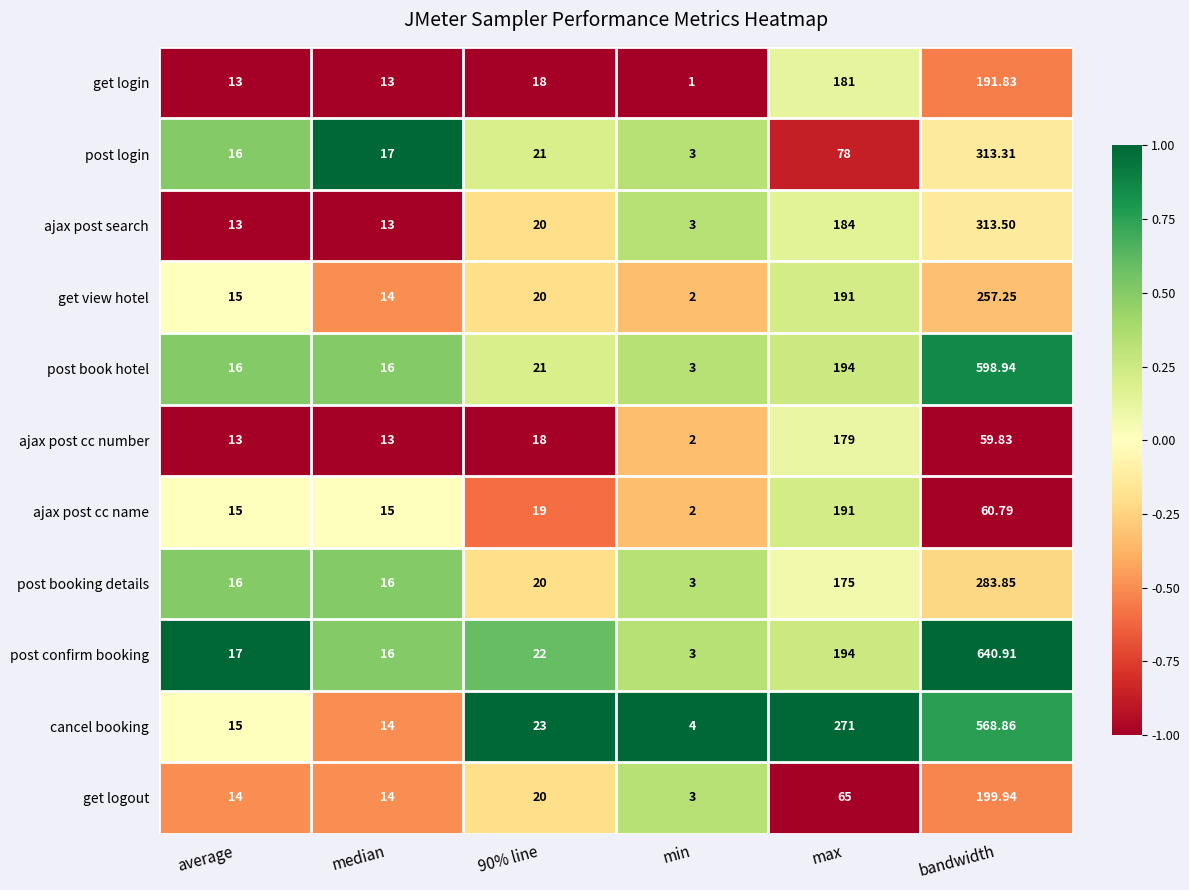

Which series has the largest total across all categories?

cancel booking